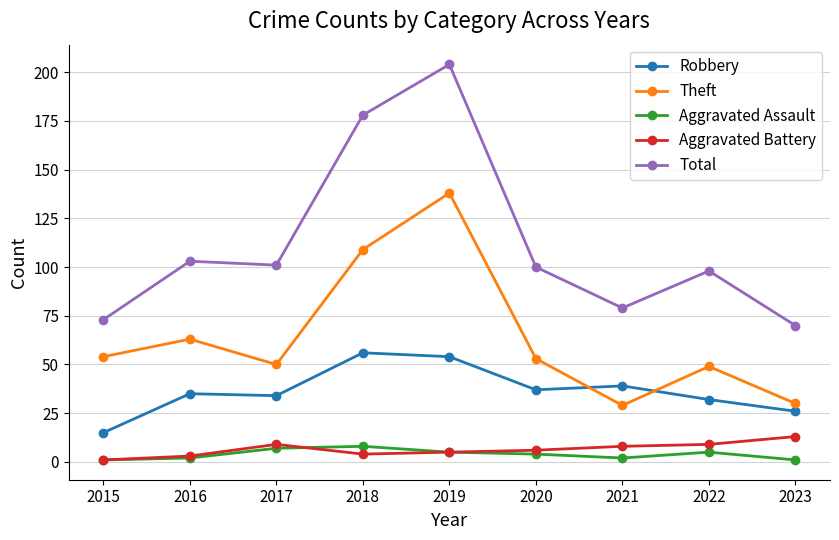

What value does the Robbery series have at 2015, to the nearest 10?

20